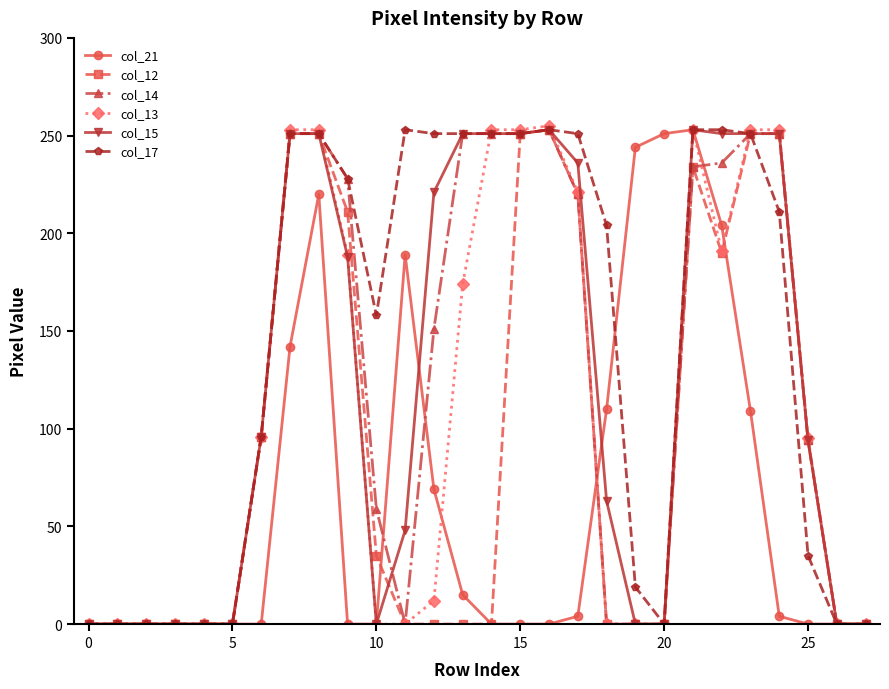

What is the greatest value displayed?

255